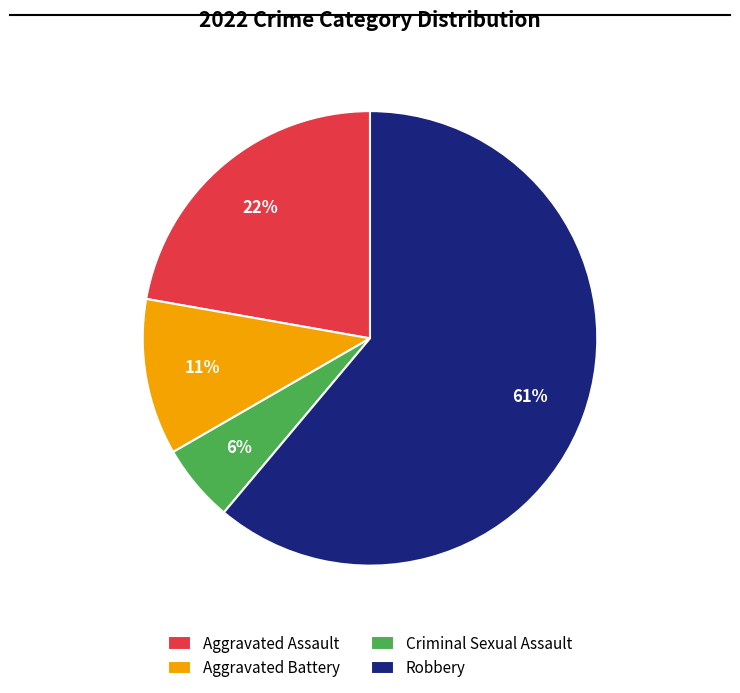

Combined, do Criminal Sexual Assault and Aggravated Battery account for over 50%?

No